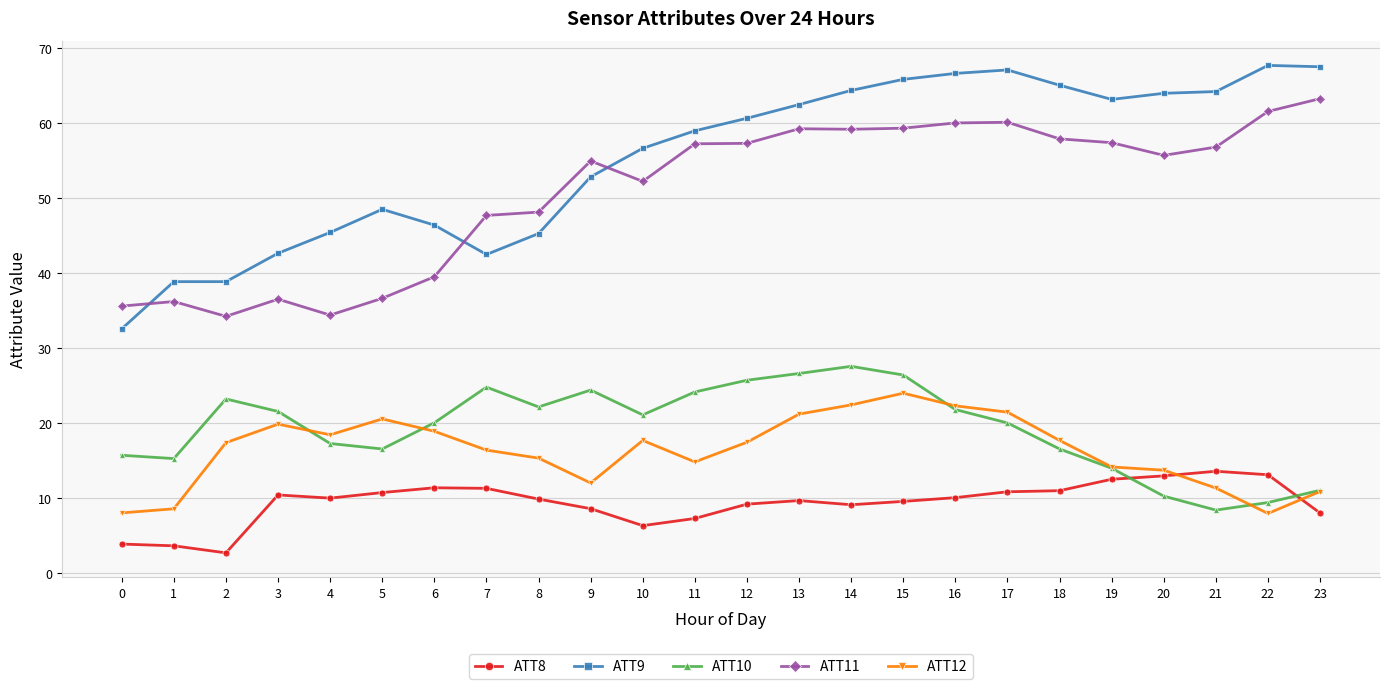

Is the value of ATT12 at 12 greater than the value of ATT9 at 1?

No